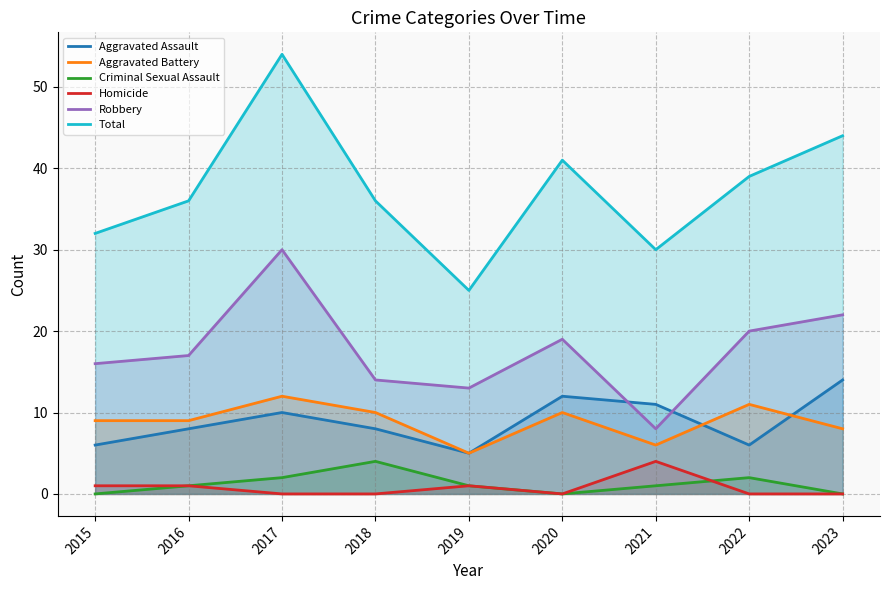

How many lines are shown in the chart?

6